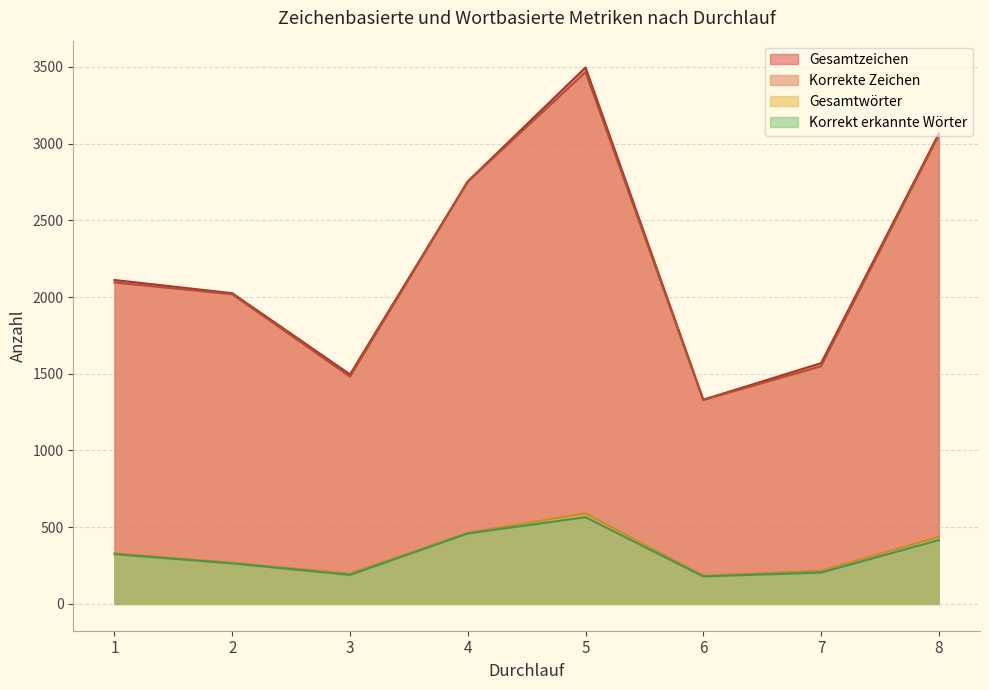

What is the average value of the Gesamtwörter series?

336